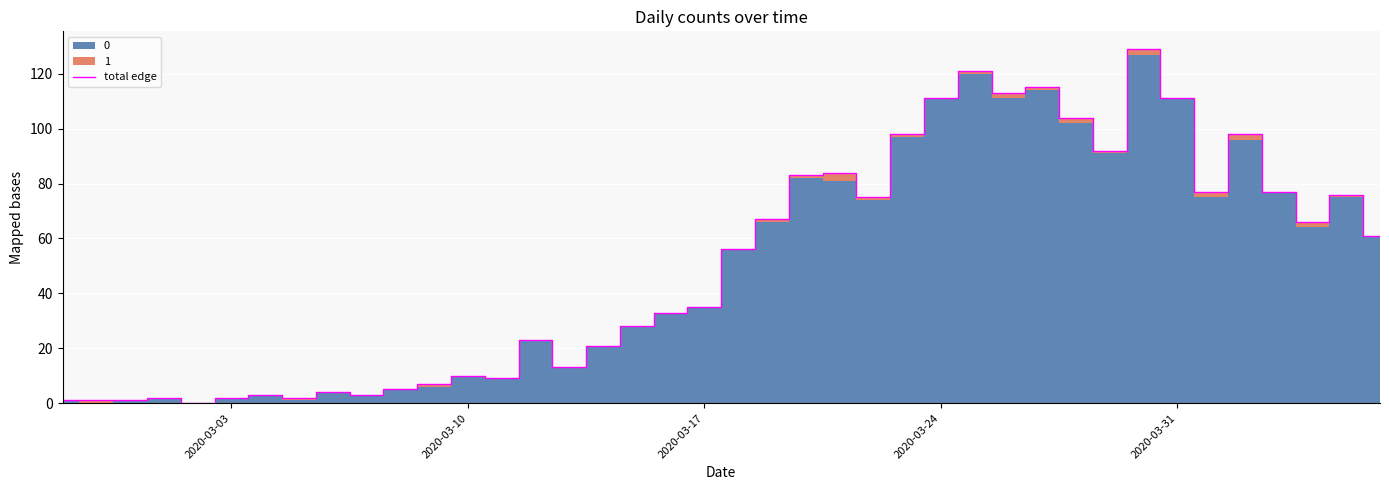

What is the sum of all values?

2017